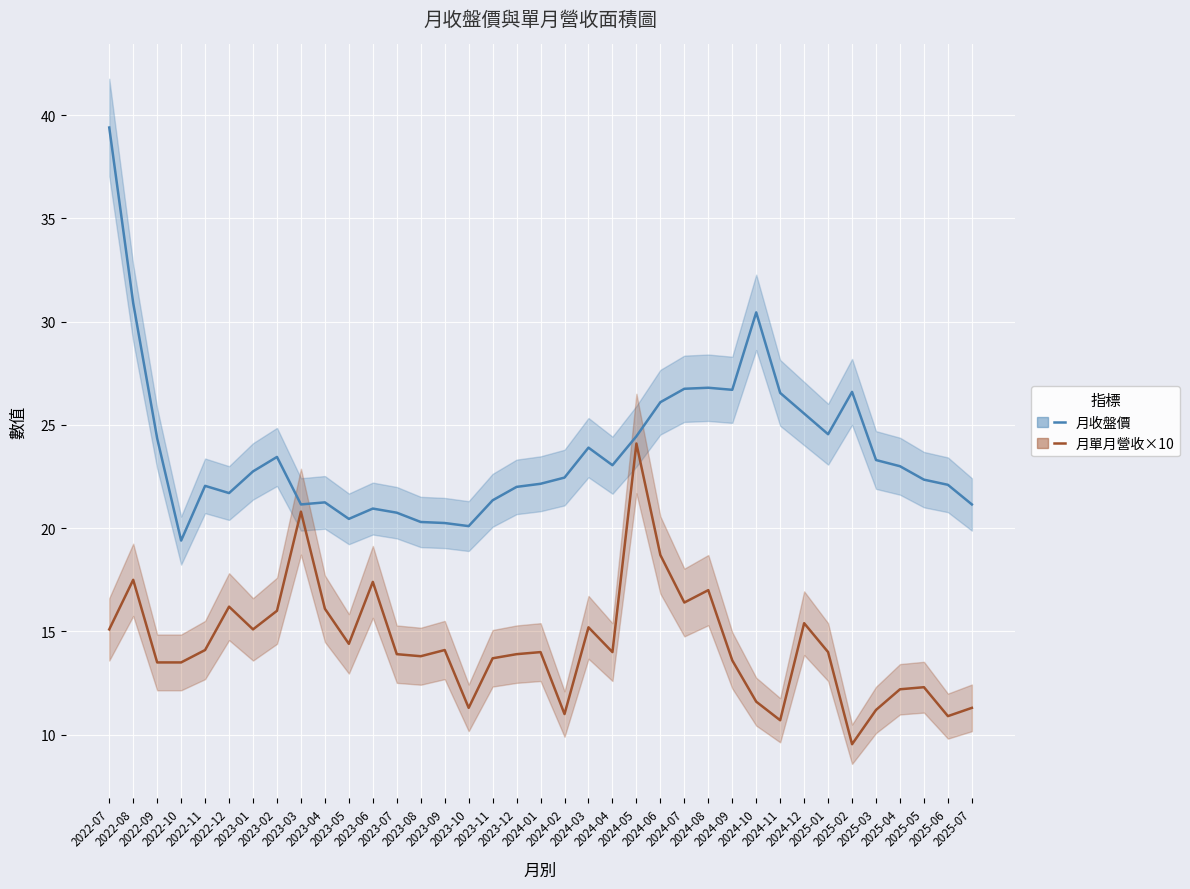

Reading right to left, transcribe all the data shown in this chart.

月收盤價(線): 21.1	22.1	22.4	23.0	23.3	26.6	24.6	25.6	26.6	30.4	26.7	26.8	26.8	26.1	24.4	23.1	23.9	22.4	22.1	22.0	21.4	20.1	20.2	20.3	20.8	20.9	20.4	21.2	21.1	23.4	22.8	21.7	22.1	19.4	24.4	30.9	39.4
月單月營收(億)×10(線): 11.3	10.9	12.3	12.2	11.2	9.5	14.0	15.4	10.7	11.6	13.6	17.0	16.4	18.7	24.1	14.0	15.2	11.0	14.0	13.9	13.7	11.3	14.1	13.8	13.9	17.4	14.4	16.1	20.8	16.0	15.1	16.2	14.1	13.5	13.5	17.5	15.1